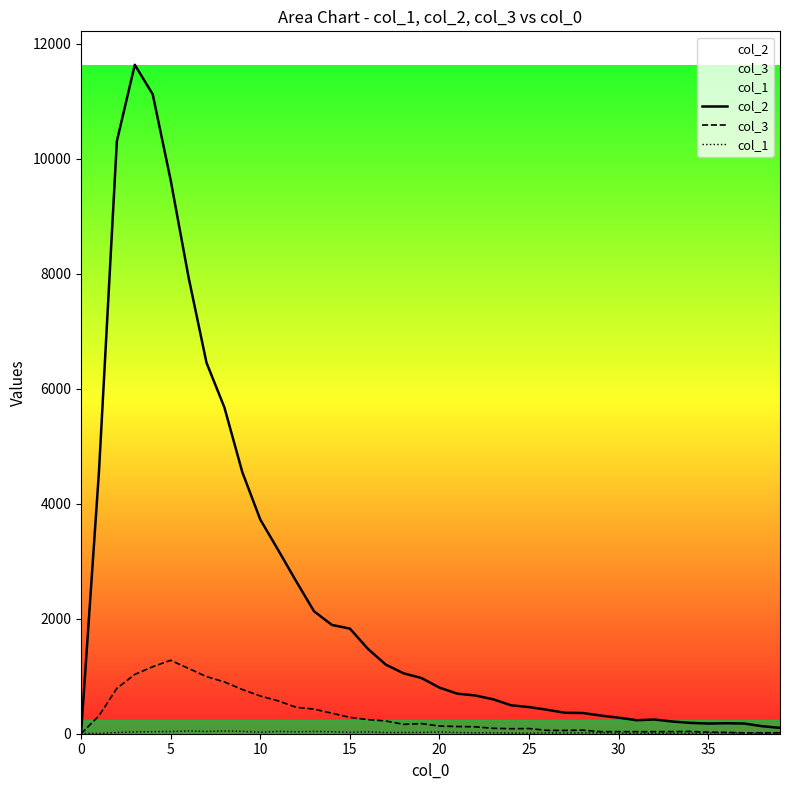

Which series has the widest spread of values?

col_2